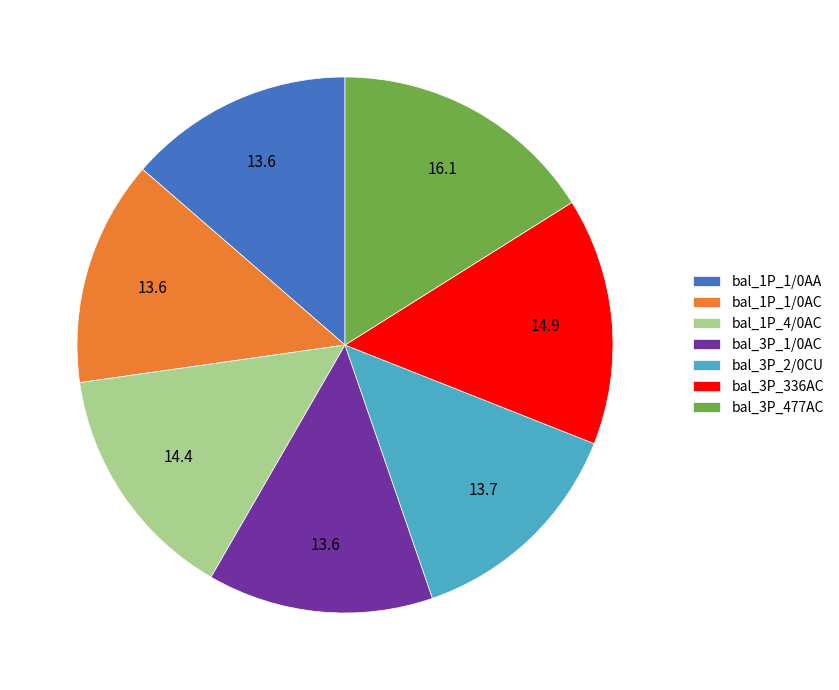

Is it true that bal_3P_2/0CU is 22% of the pie?

False